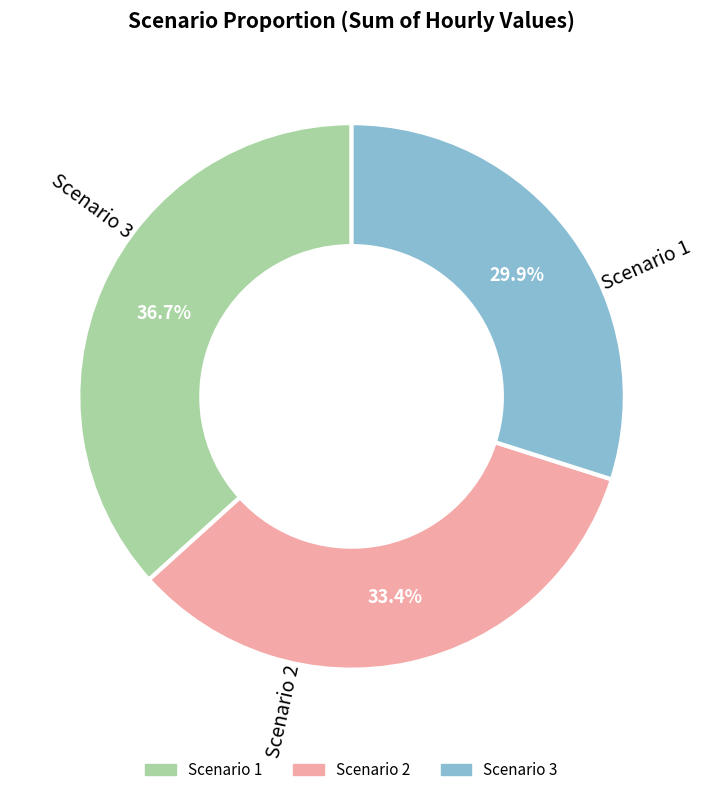

Between Scenario 1 and Scenario 3, which is larger?

Scenario 1